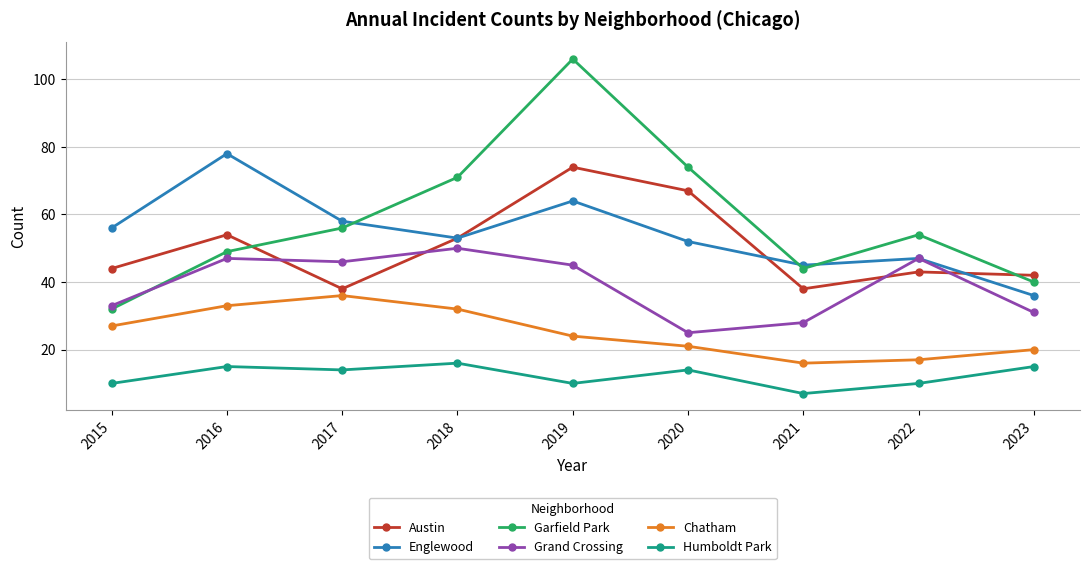

True or false: Garfield Park has a value of 106 at 2019.

True